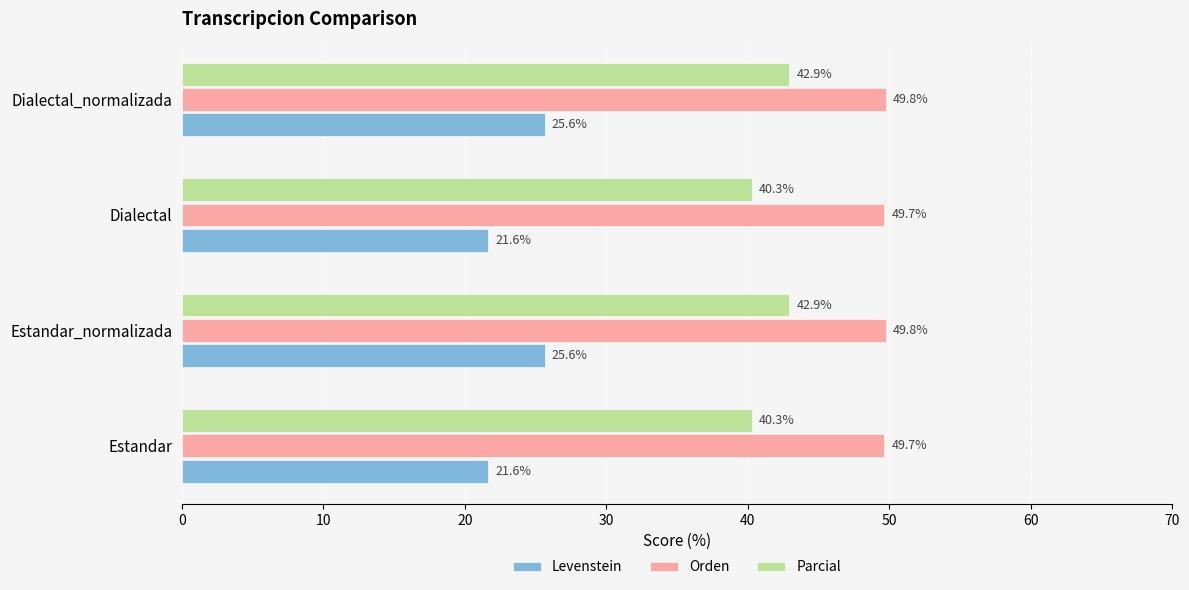

What is the difference between the second highest and second lowest values in the Parcial series?

2.6